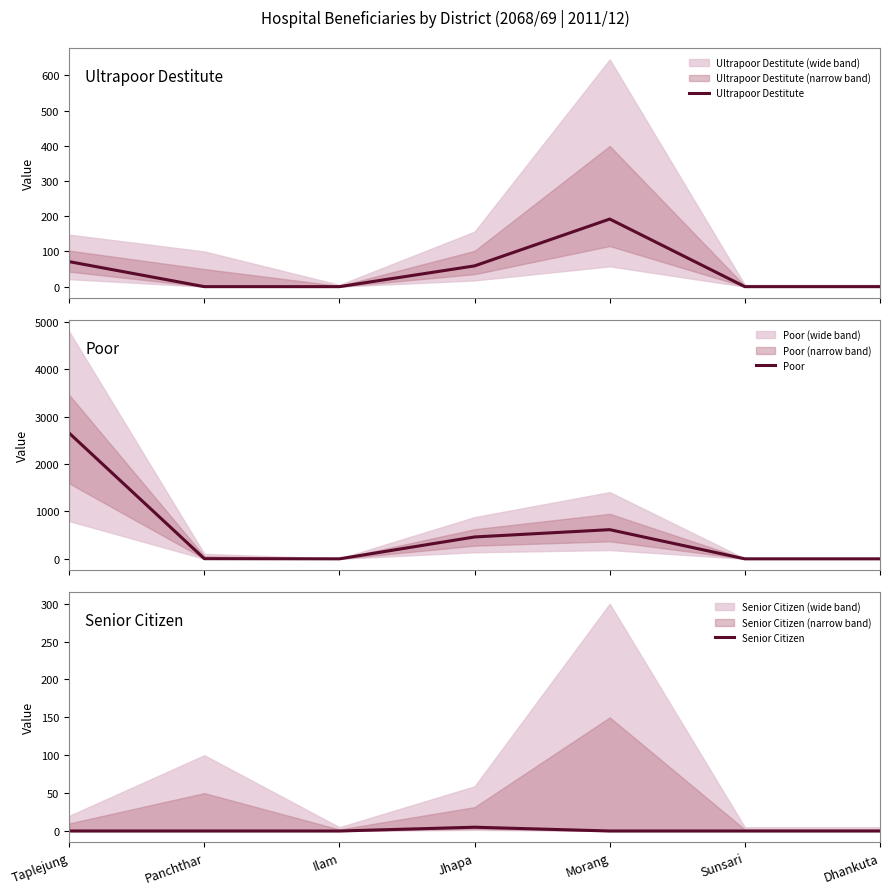

What is the label of the 6th point from the left?

Sunsari